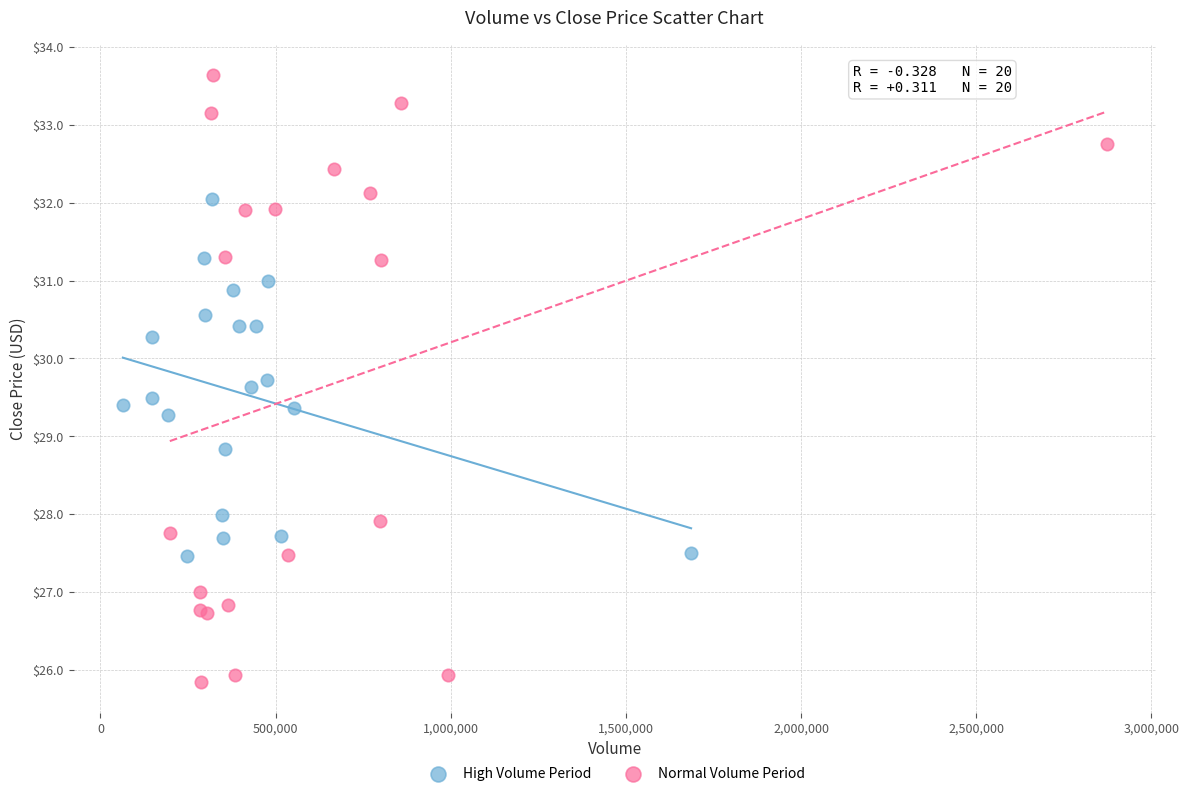

Which series contains the lowest Y value?

Normal Volume Period